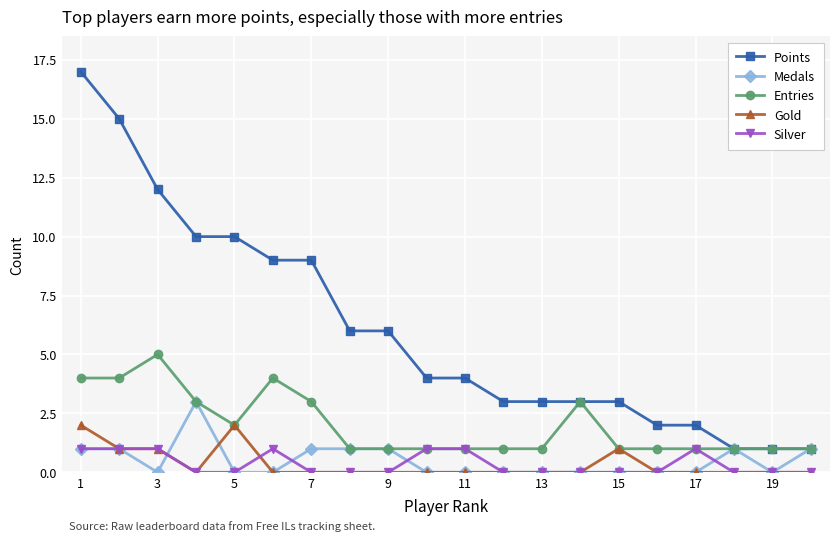

What is the greatest value displayed?

17